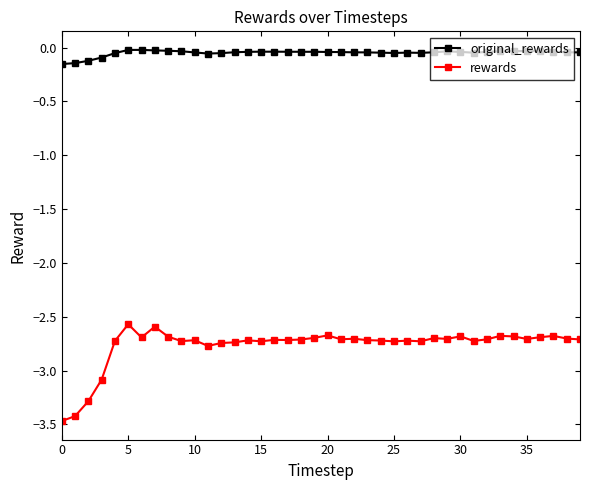

How many lines are shown in the chart?

2